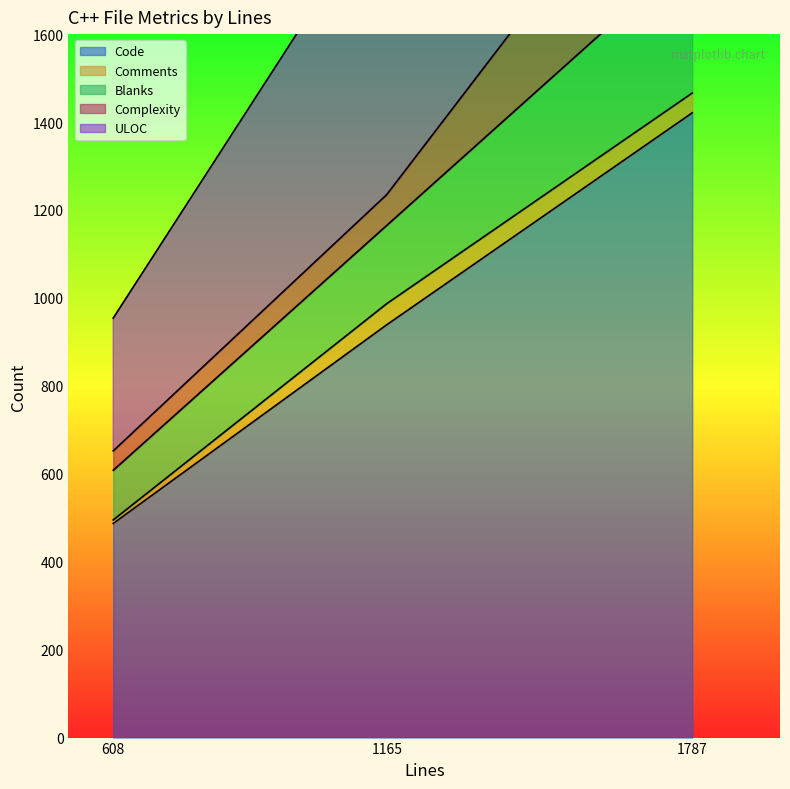

Rank the categories by Code value from lowest to highest.

608, 1165, 1787